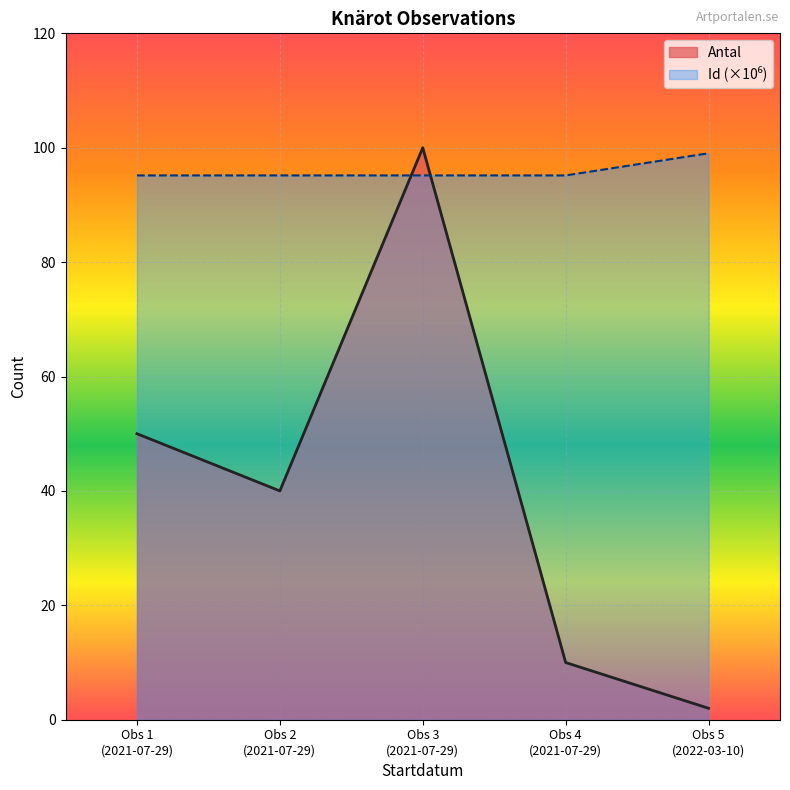

What is the maximum value for Antal?

100.0